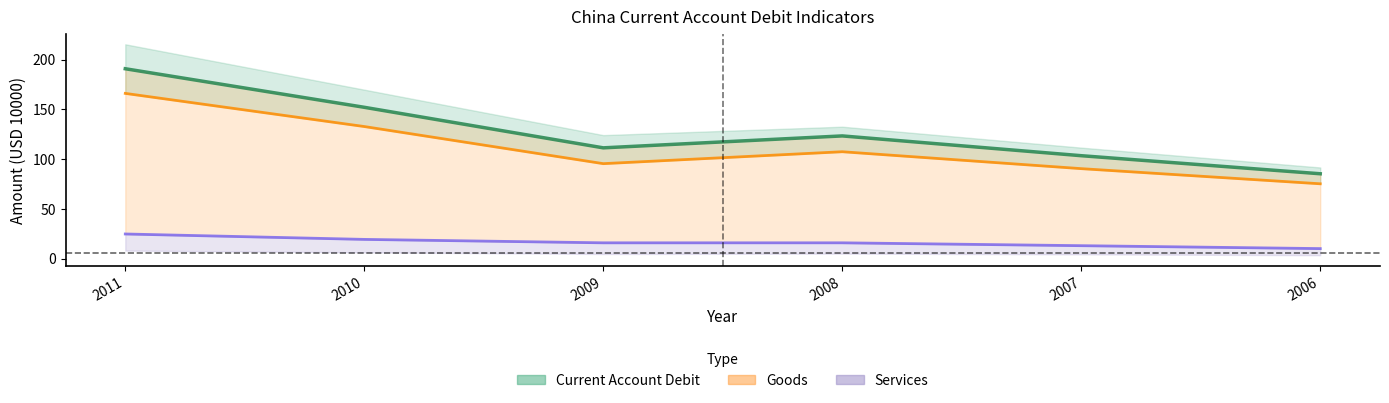

Which category has the lowest value across all series?

2006